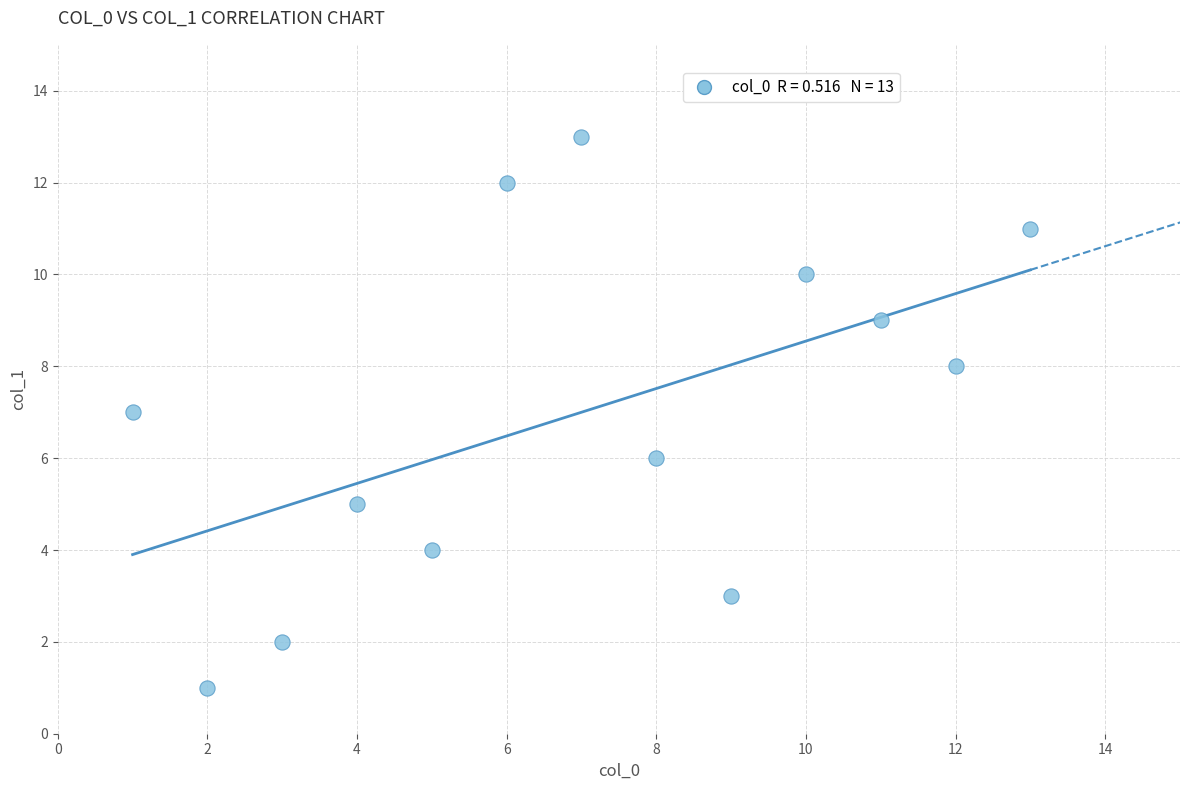

What is the range of X values (max minus min)?

12